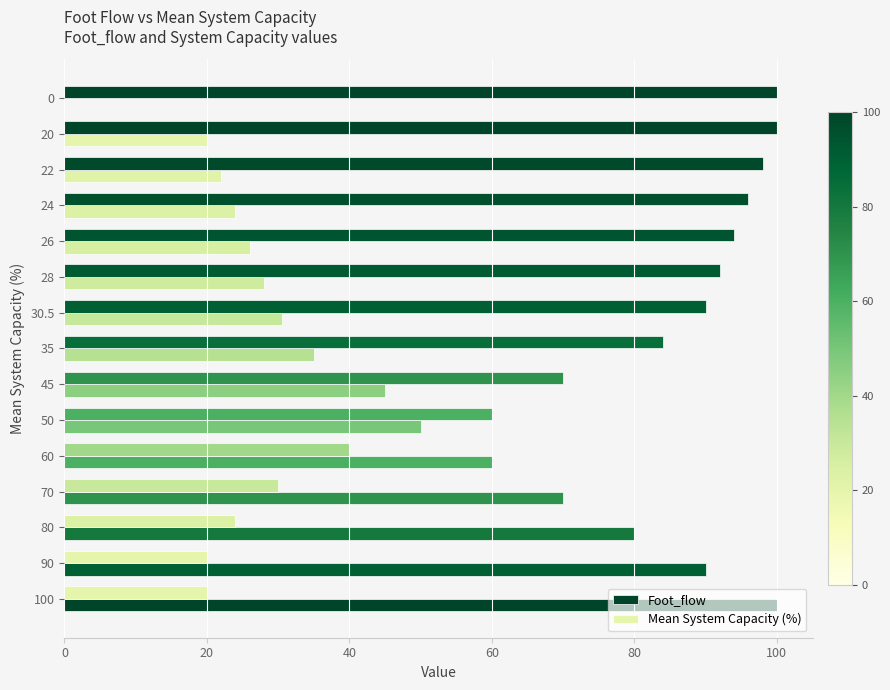

Count the number of data series in this chart.

2